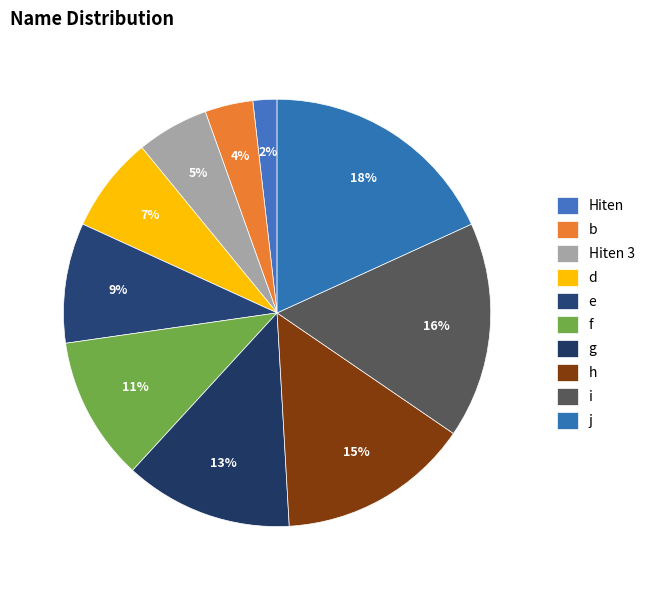

True or false: h accounts for 15% of the total.

True